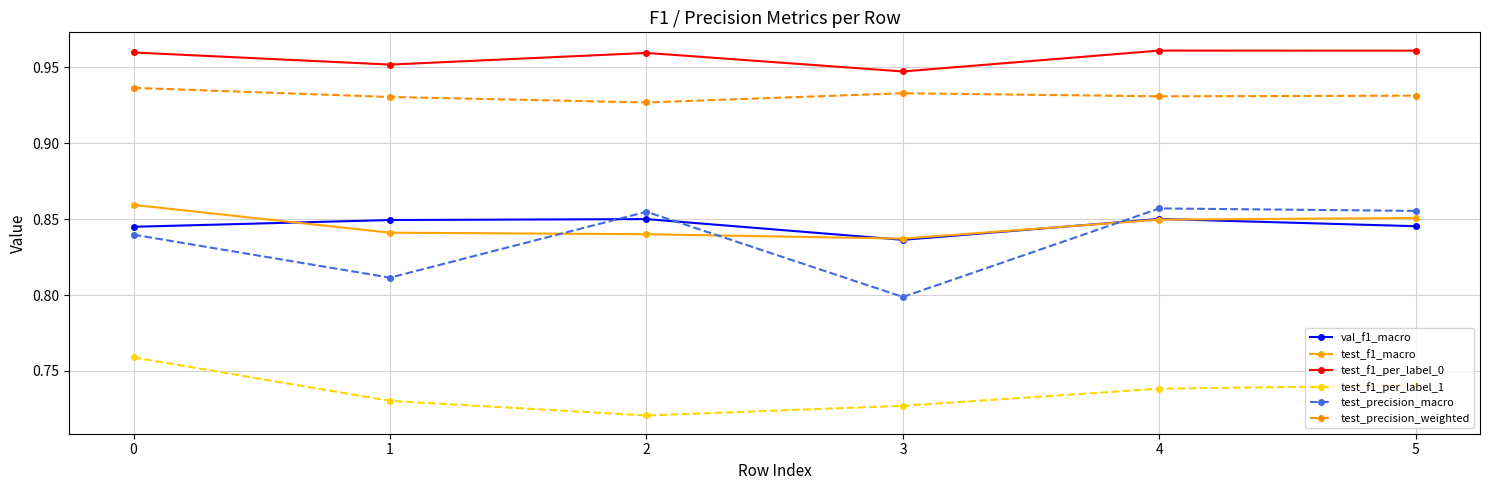

Which series has the largest range (max minus min)?

test_precision_macro